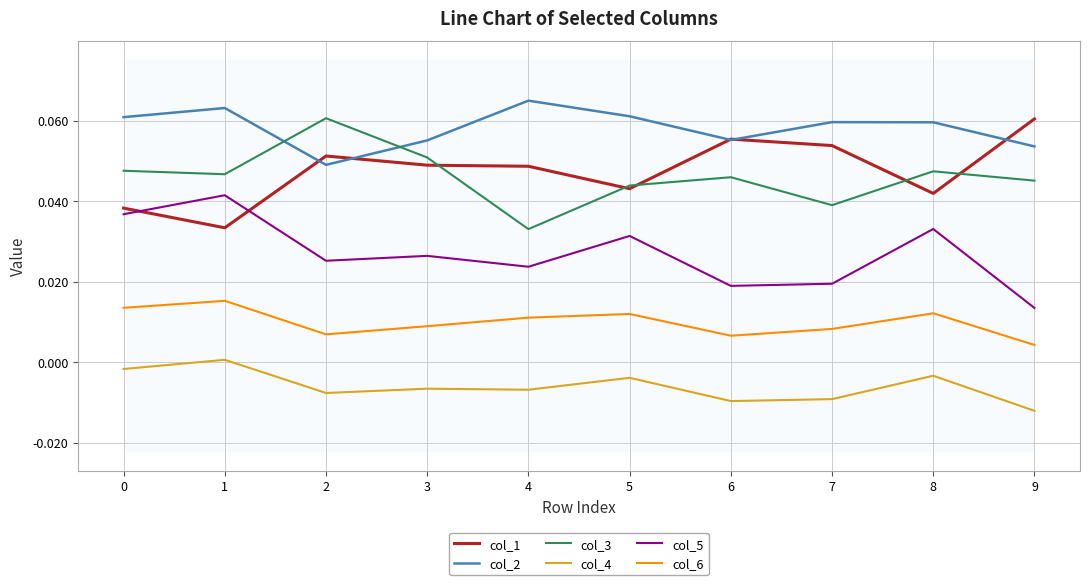

Between 1 and 7, which series saw the biggest shift?

col_5